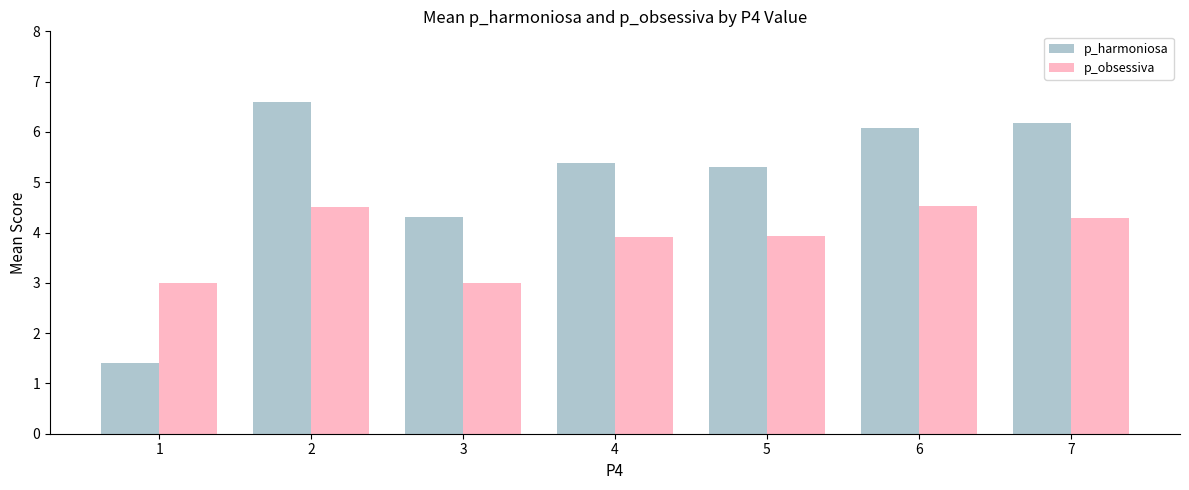

What is the value of the p_harmoniosa bar at the 1st from the left?

1.4